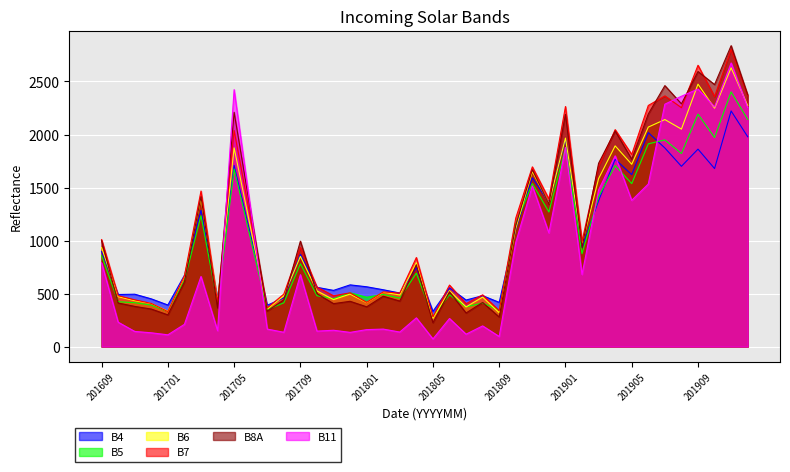

What is the difference between the highest and lowest values at 201807?

322